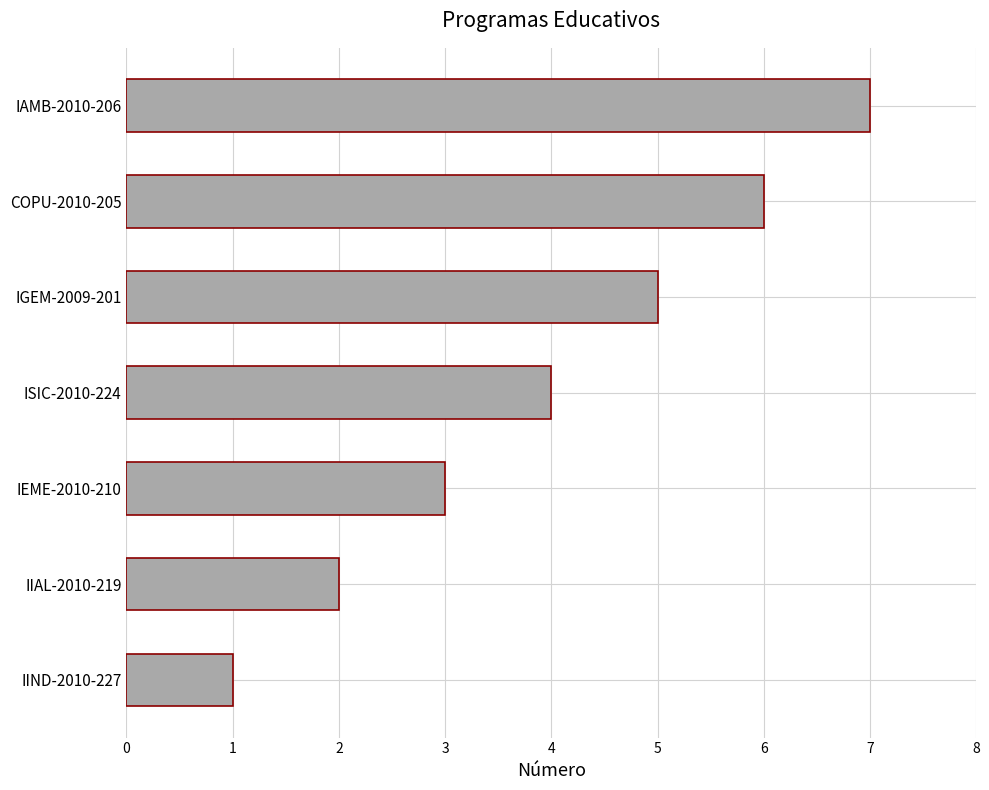

What is the sum of all values?

28